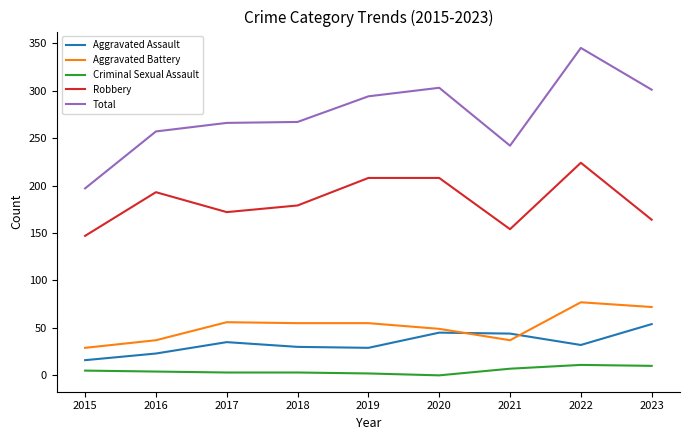

At which label does Aggravated Assault reach its peak?

2023